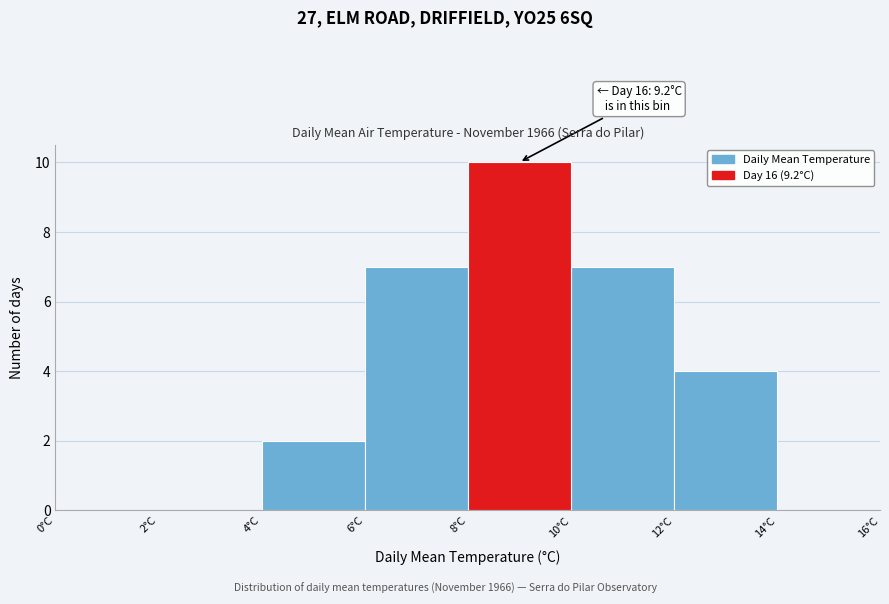

Over which range of the x-axis is the bar tallest?

8 to 10